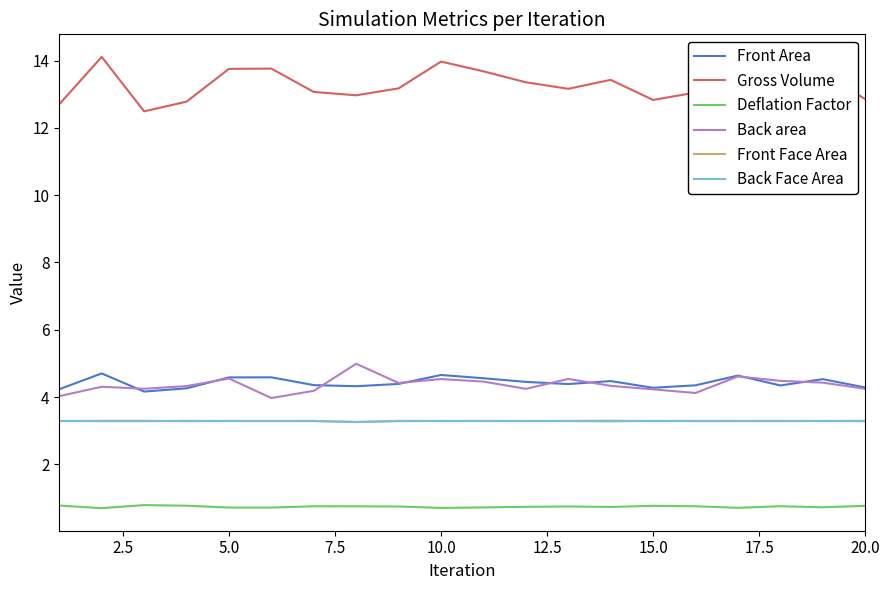

Which series has the largest total across all categories?

Gross Volume